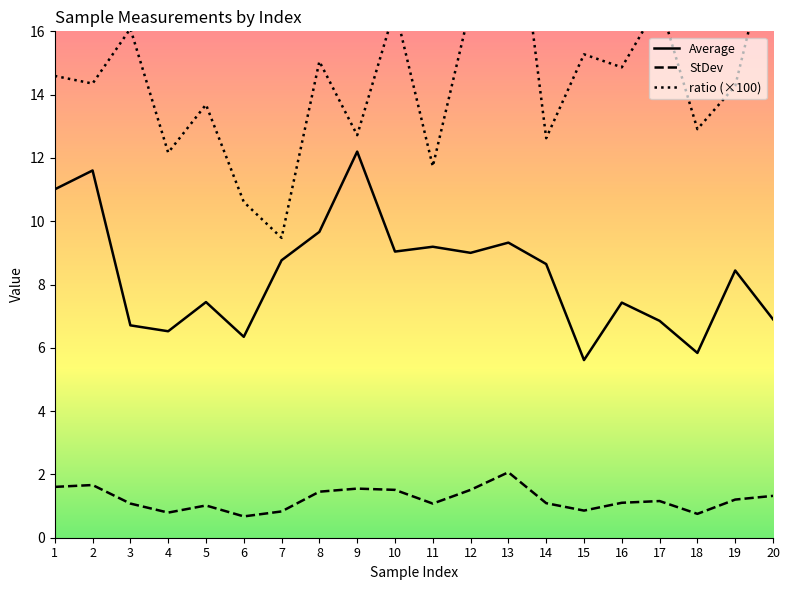

The value of ratio (×100) at 4 is 18.2. True or false?

False